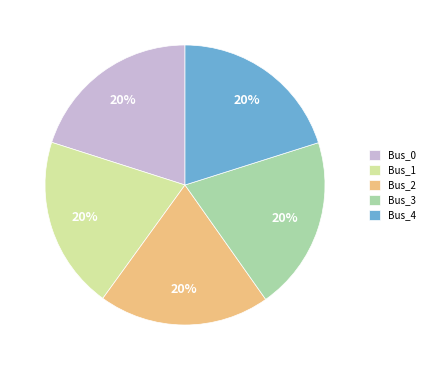

To the nearest percent, what is the combined percentage of Bus_0 and Bus_3?

40%